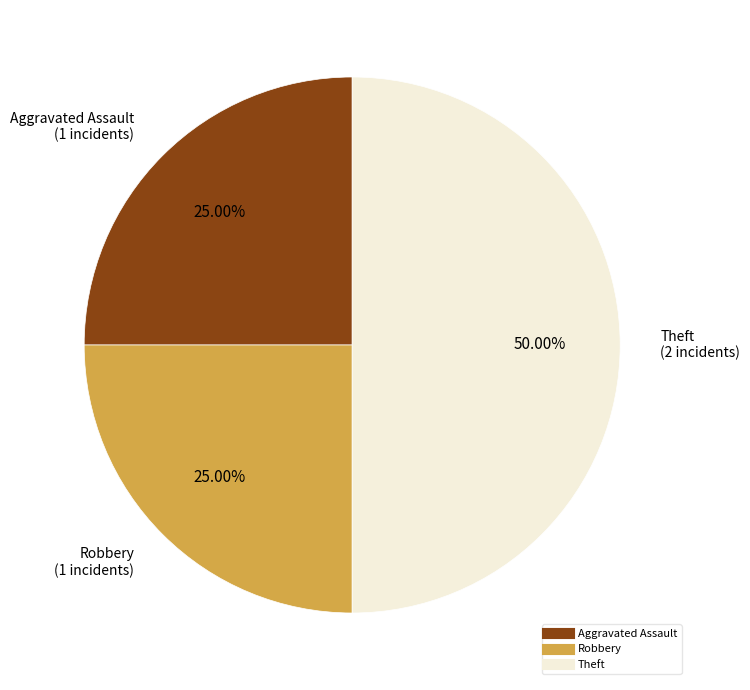

How many segments does this pie chart have?

3